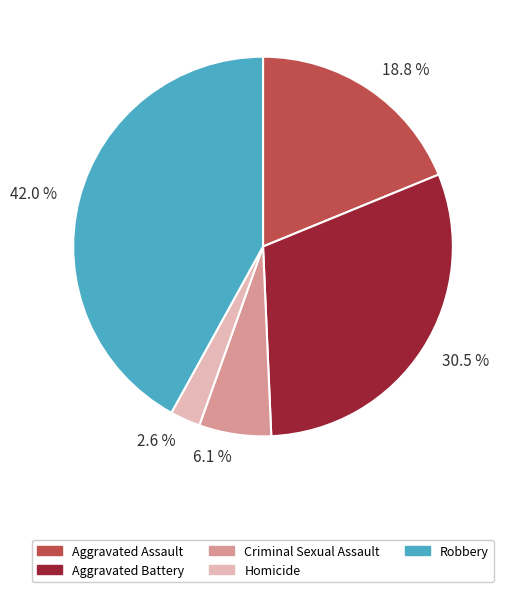

What is the largest slice in the pie chart?

Robbery